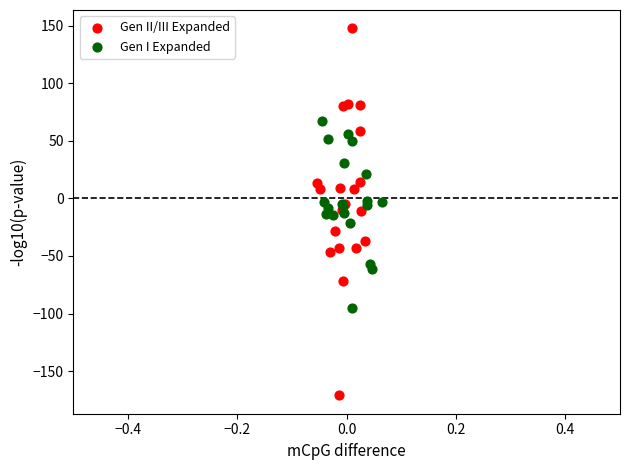

Which series contains the lowest Y value?

Gen II/III Expanded